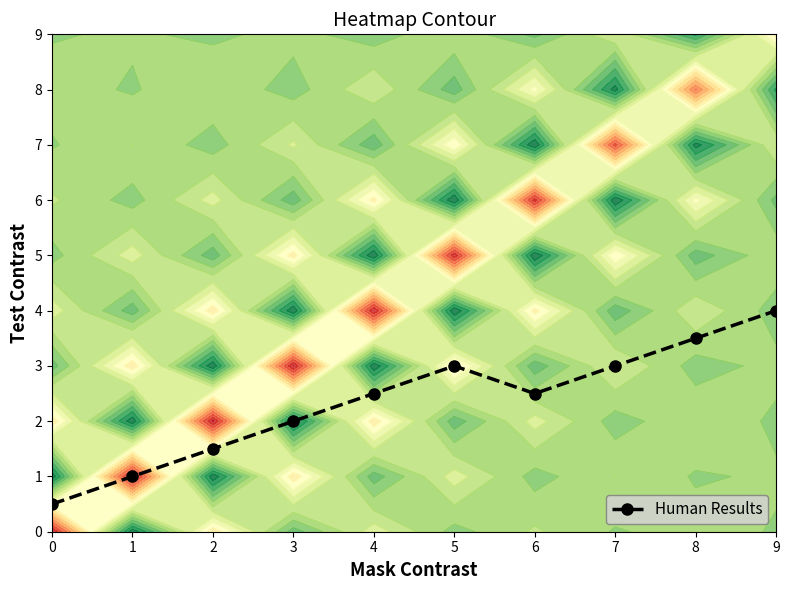

Rank the categories by value from highest to lowest.

9, 8, 5, 7, 4, 6, 3, 2, 1, 0